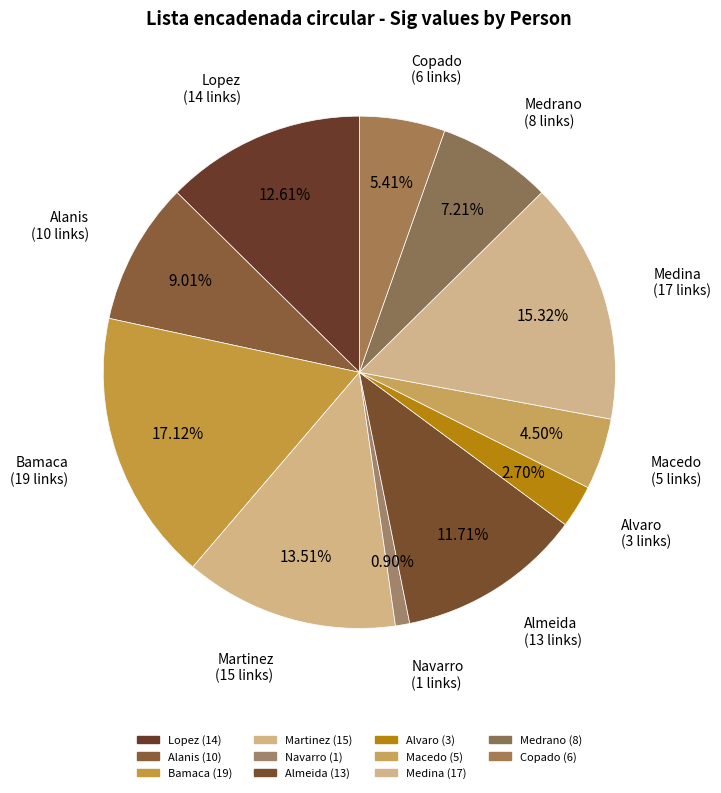

How many slices are in this pie chart?

11